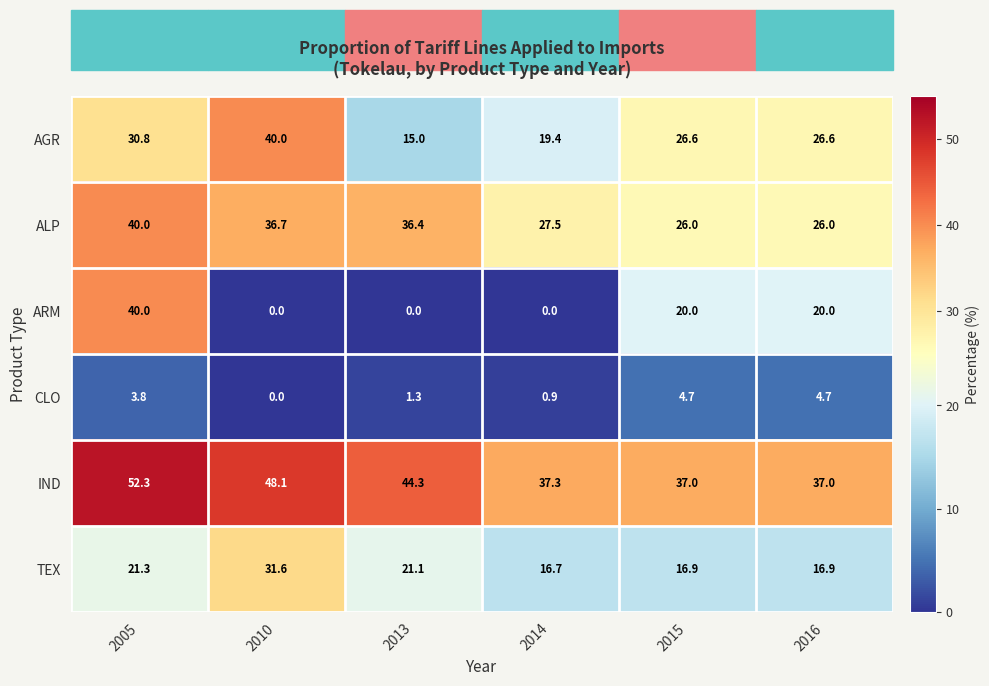

How many data points does each series have?

6